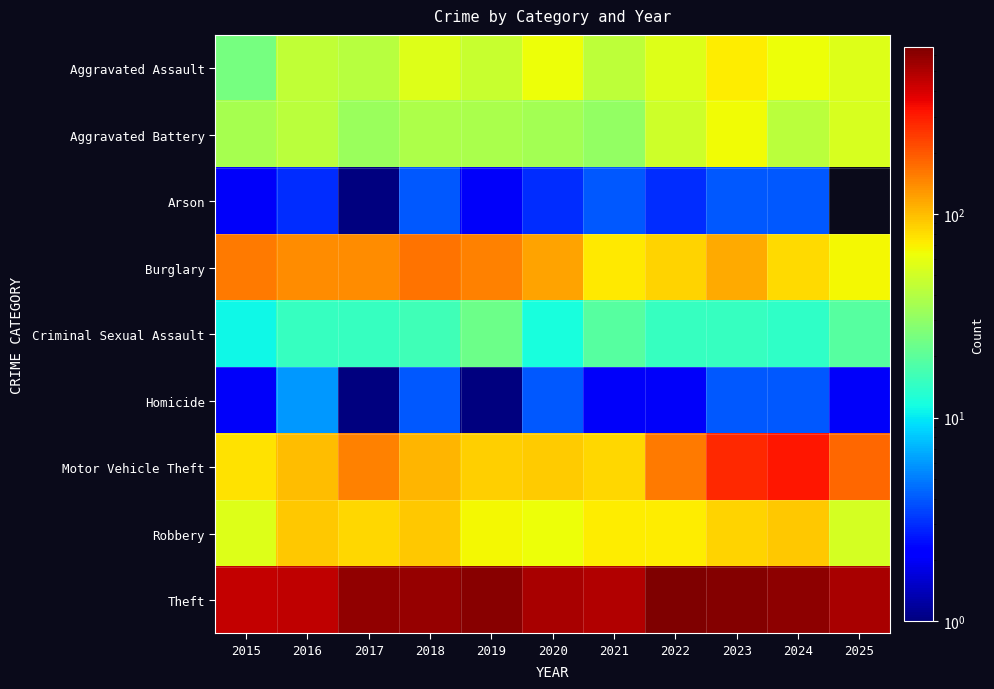

How many distinct data groups are displayed?

9